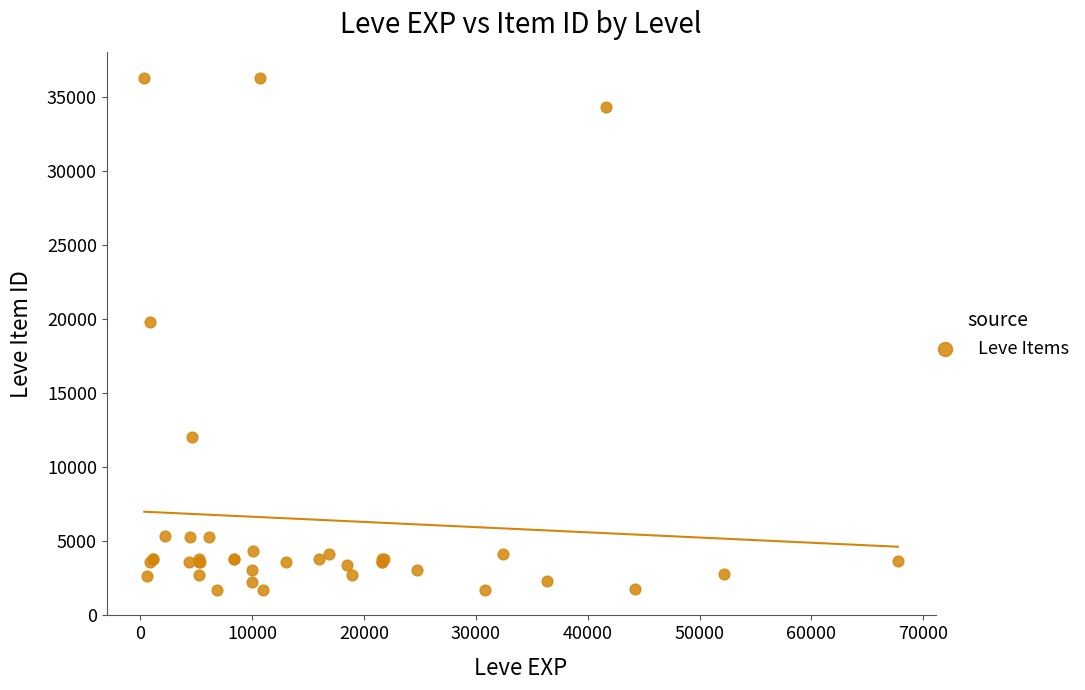

What Y value in the scatter plot is closest to 18967?

19744